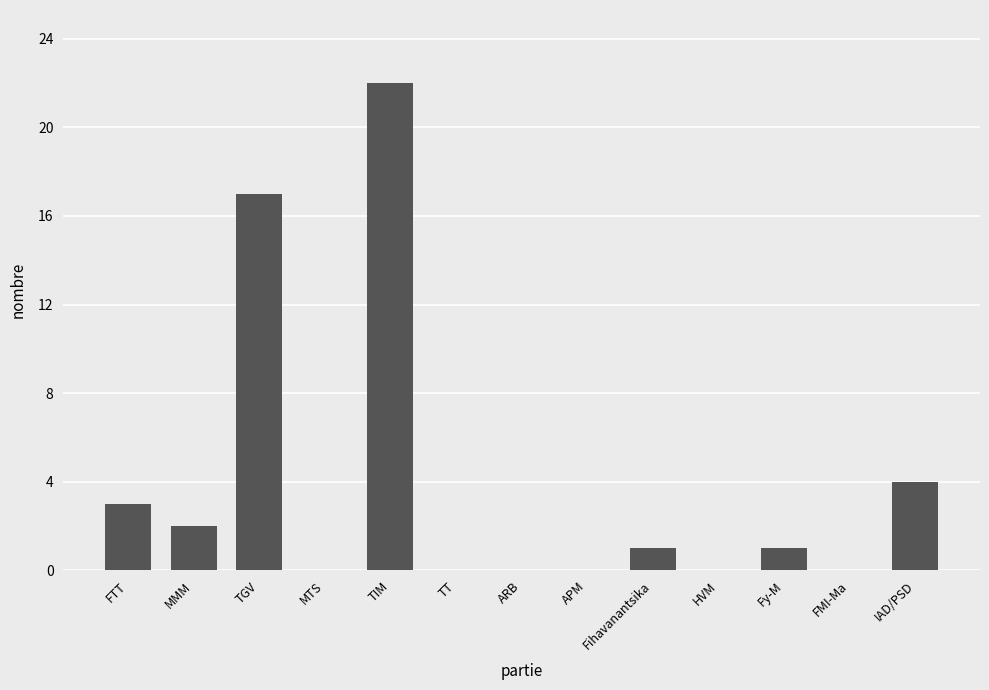

What is the average value?

4